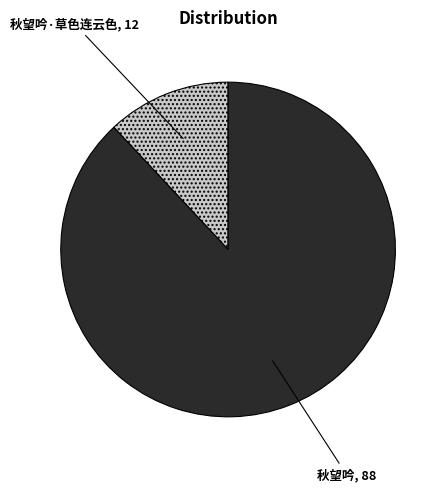

Do 秋望吟 and 秋望吟·草色连云色 together represent more than half of the pie?

Yes